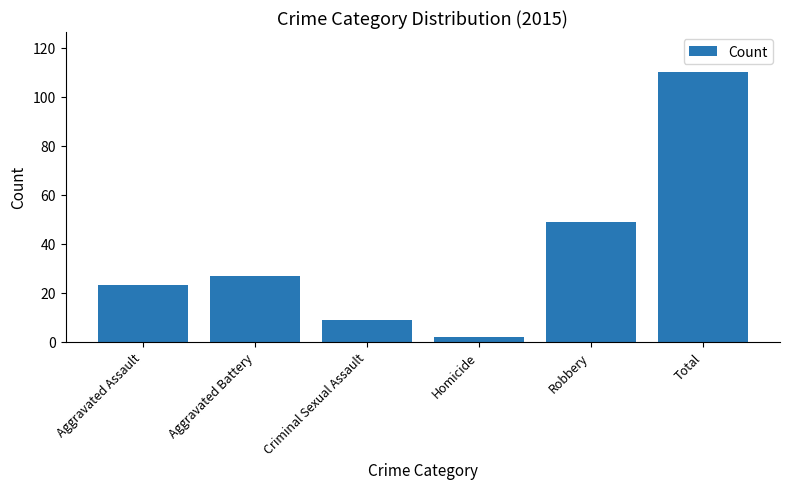

How many series are shown in this chart?

1